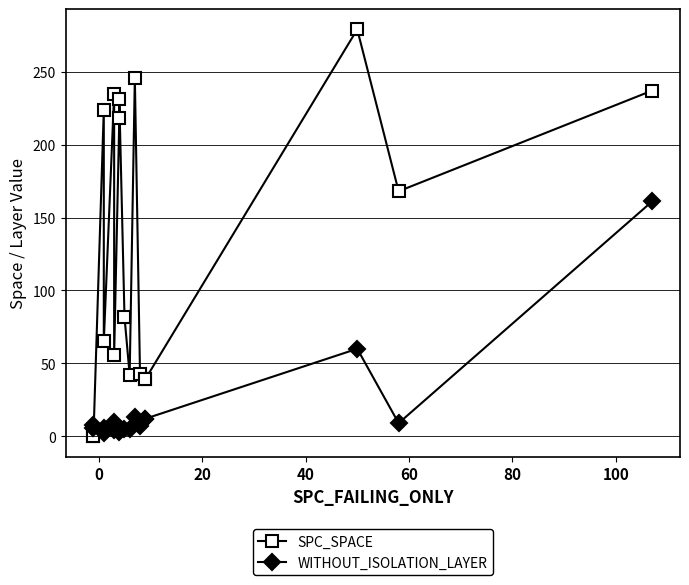

Which series ends up on top after the final intersection of WITHOUT_ISOLATION_LAYER and SPC_SPACE?

SPC_SPACE